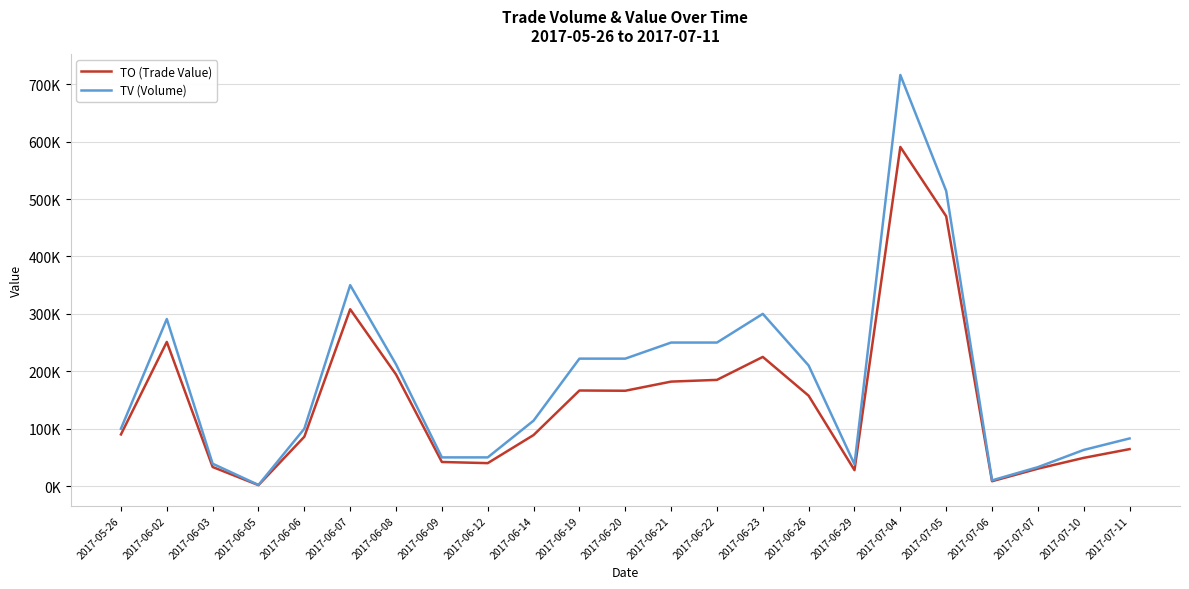

Which series has the largest range (max minus min)?

TV (Volume)